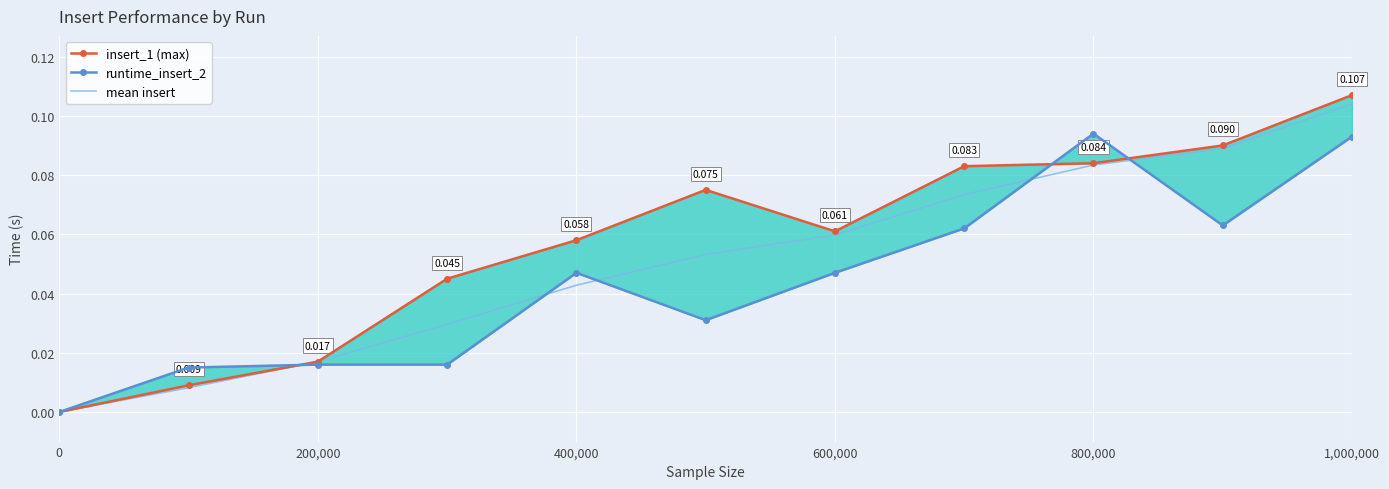

List the series in order of their peak value, highest first.

insert_1 (max), mean insert, runtime_insert_2